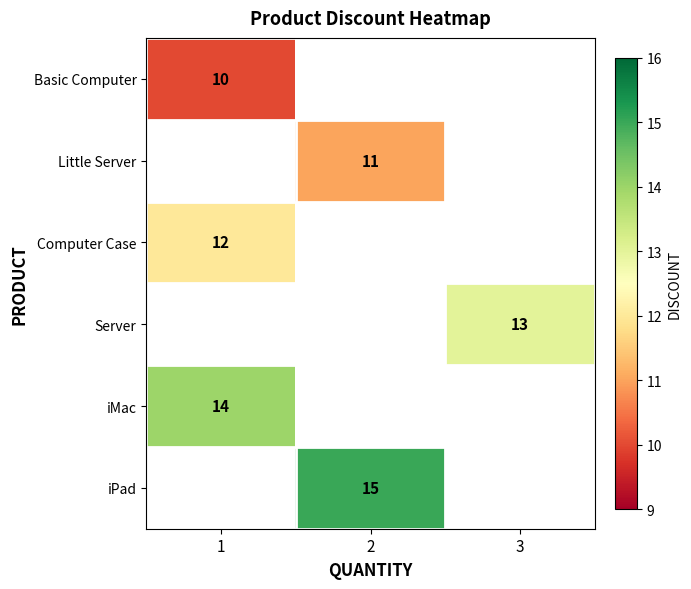

Between 1 and 3, which is larger?

3